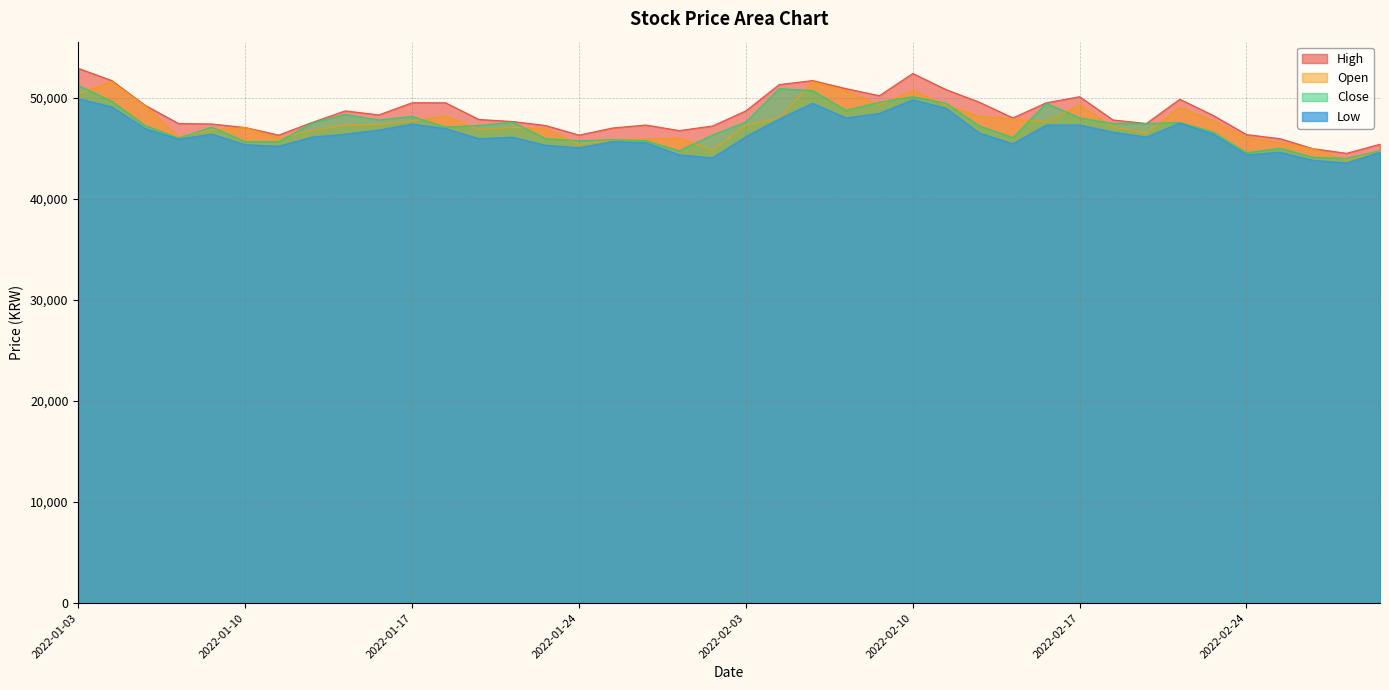

How many interior local valleys does the Close series have?

9